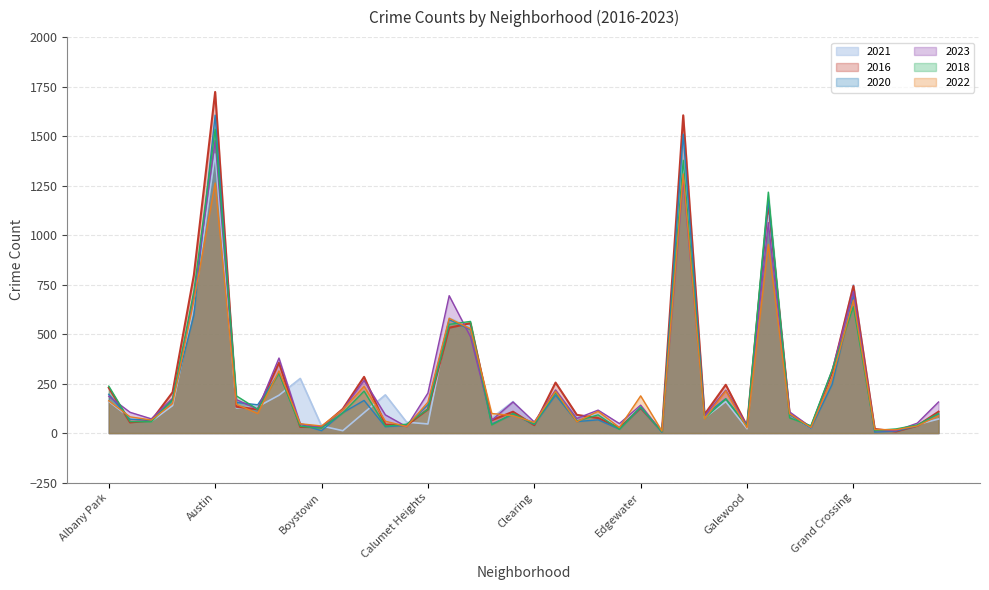

How many categories are shown in the chart?

40